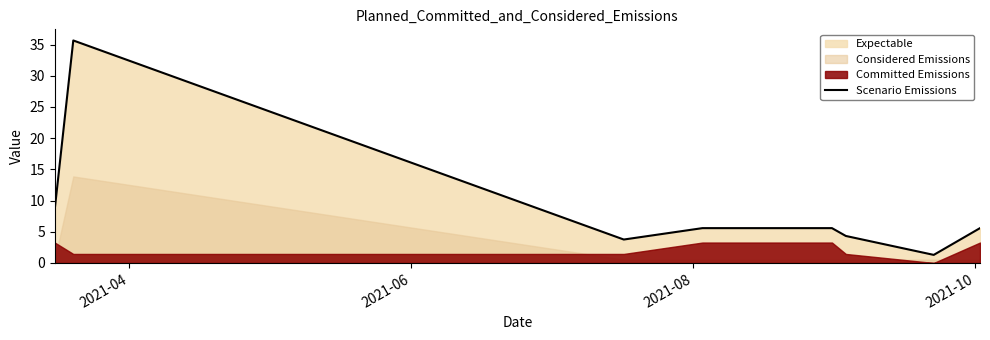

The chart shows a value of 7.4 at 7. True or false?

False